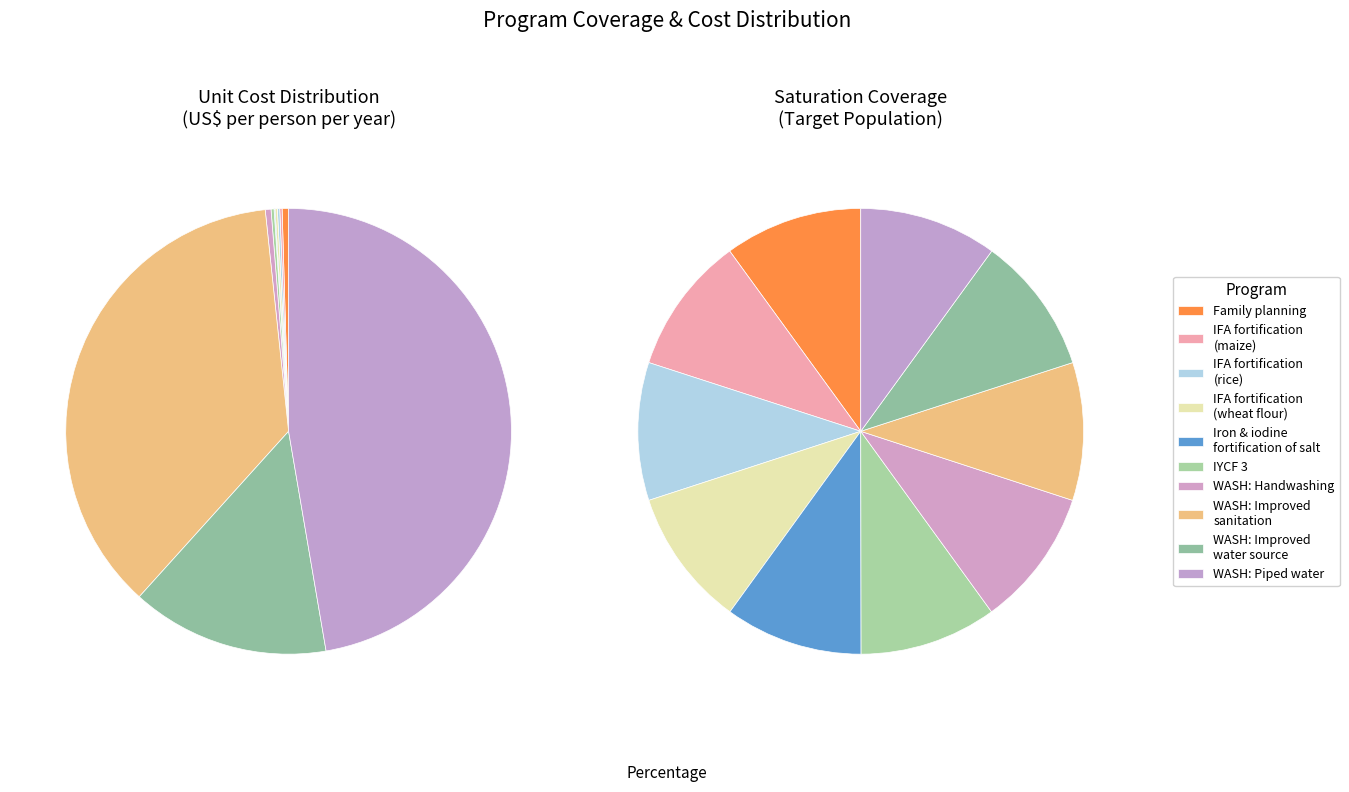

Is the sum of IFA fortification of rice and WASH: Improved sanitation greater than half?

No